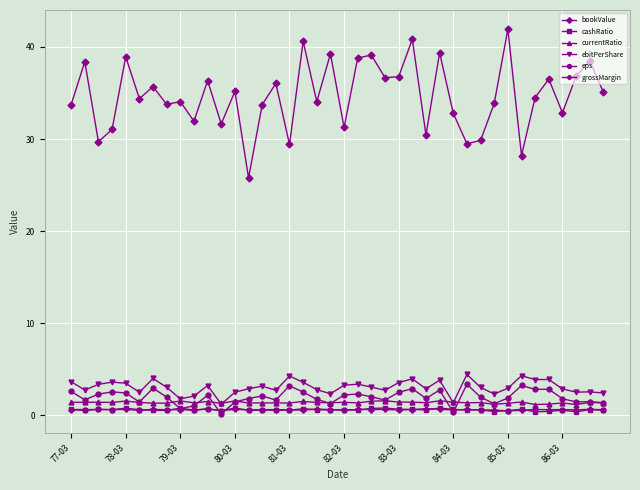

True or false: bookValue and currentRatio cross at least once.

False